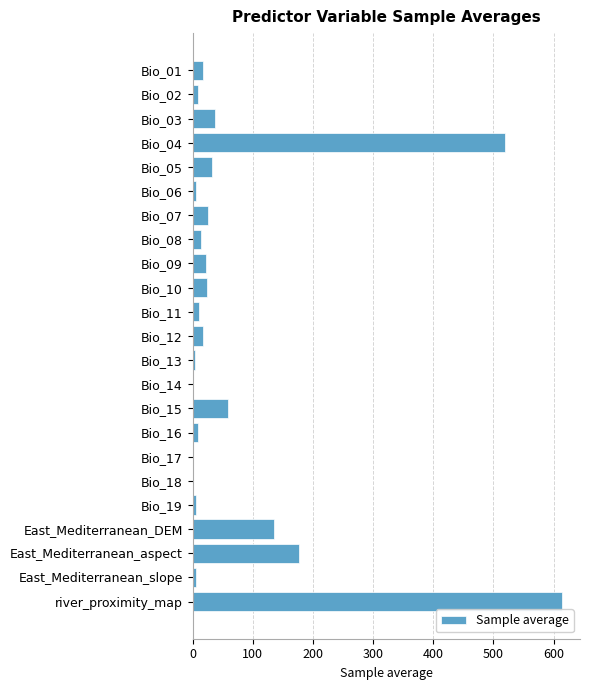

Is it true that the value at Bio_12 is 16.8?

True